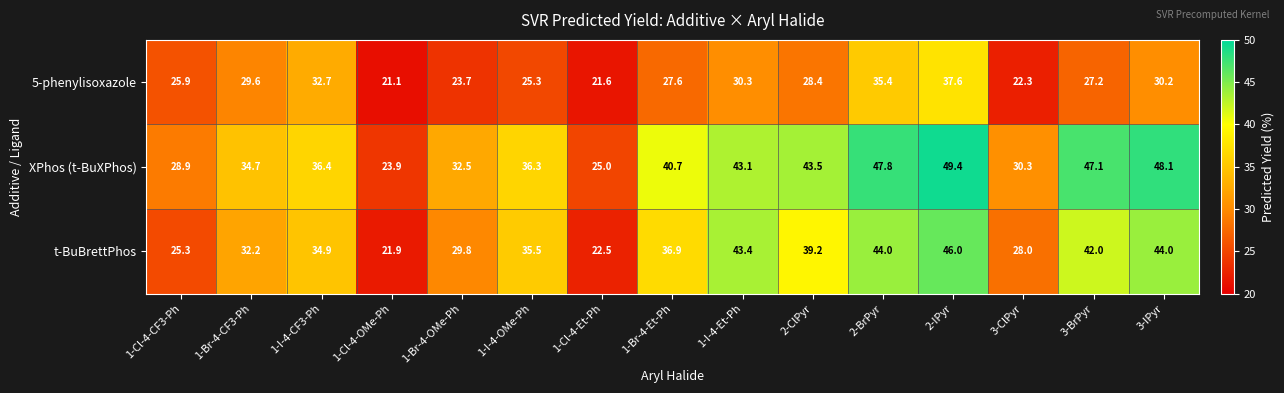

Count the number of data series in this chart.

3